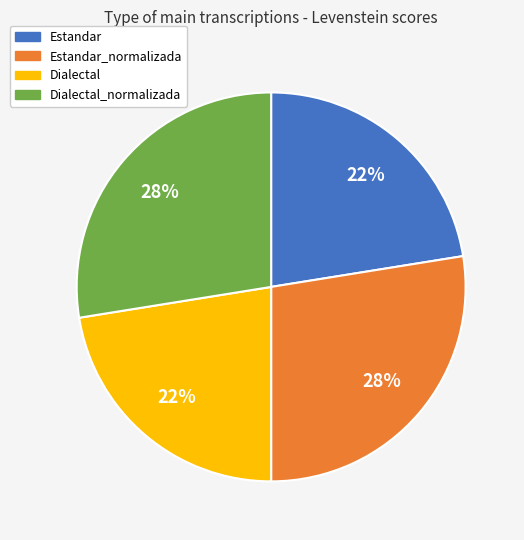

Does any single category account for the majority?

No